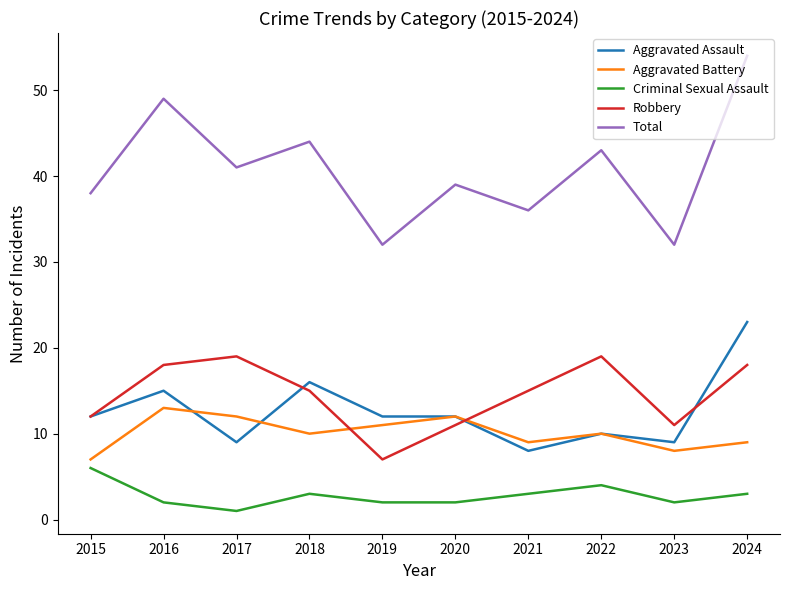

At which category is the sum across all series the highest?

2024